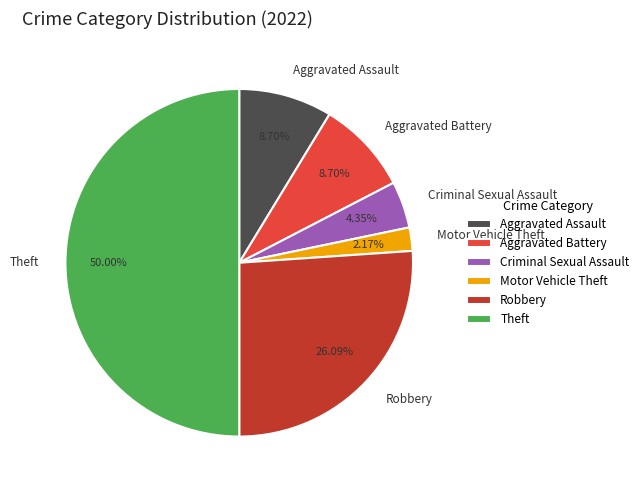

Is the sum of Aggravated Battery and Theft greater than half?

Yes